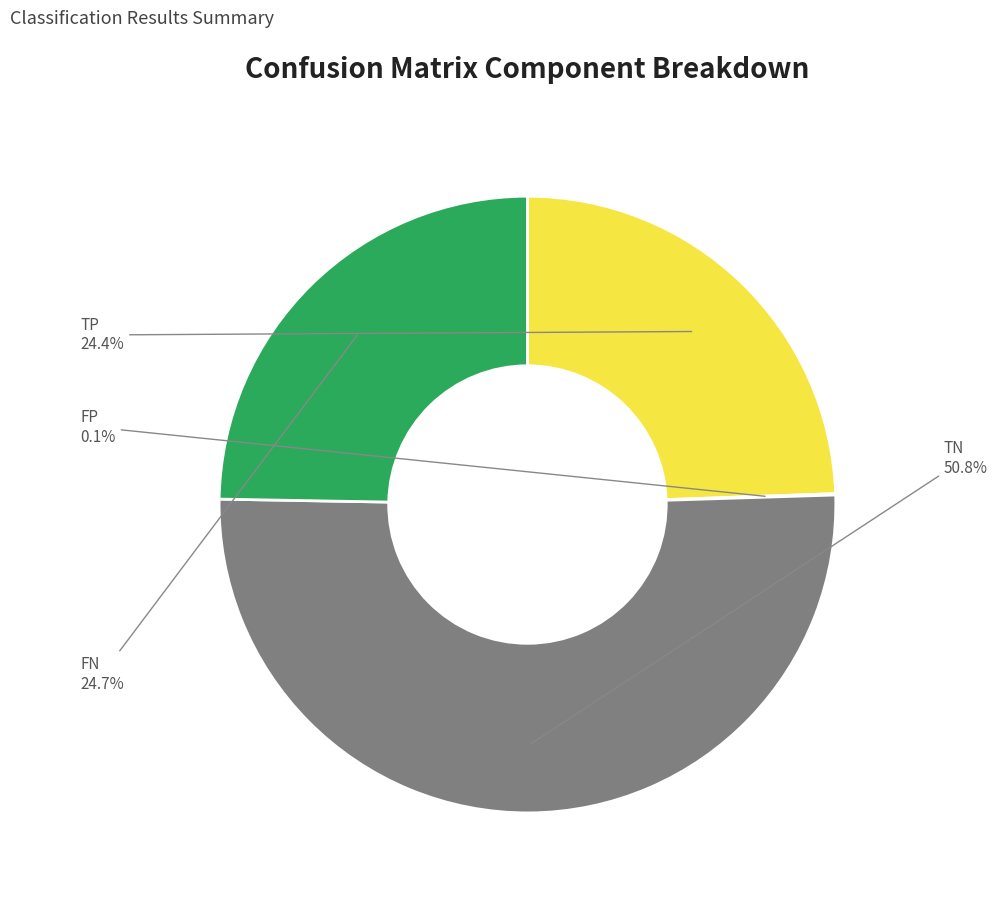

Is there any slice that represents more than half of the pie?

Yes